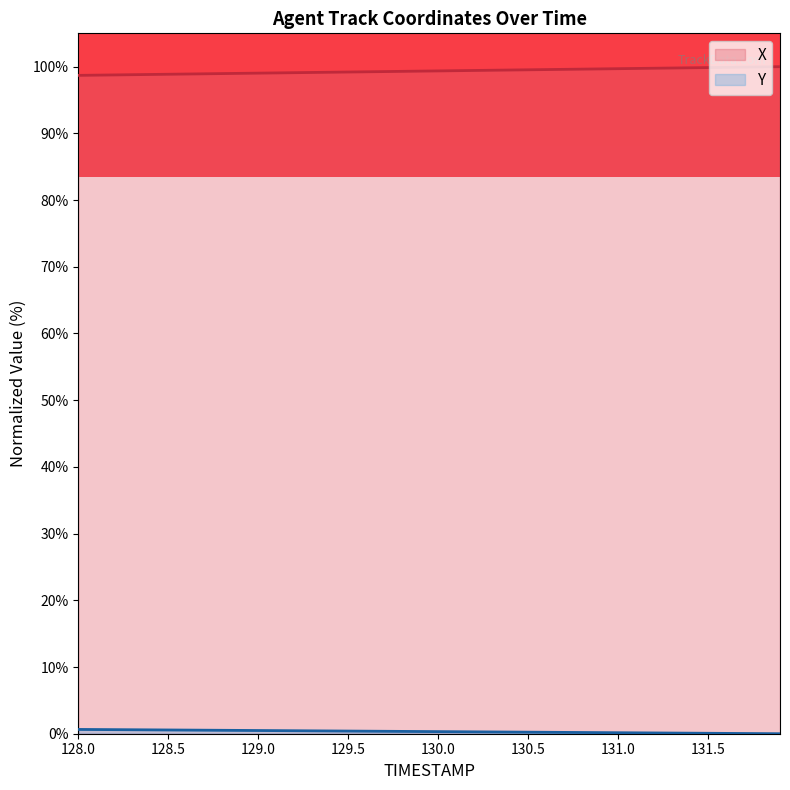

Where is Y nearest to the value 0?

131.9